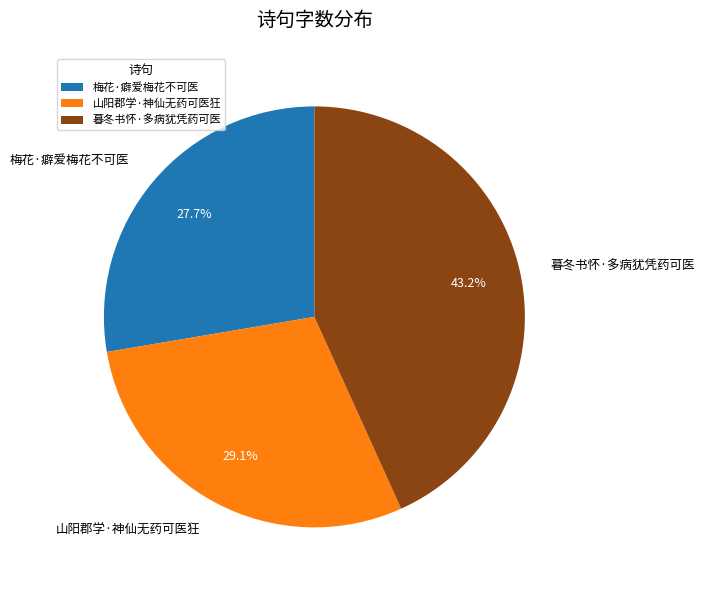

What is the total percentage of 梅花·癖爱梅花不可医 and 暮冬书怀·多病犹凭药可医?

70.9%